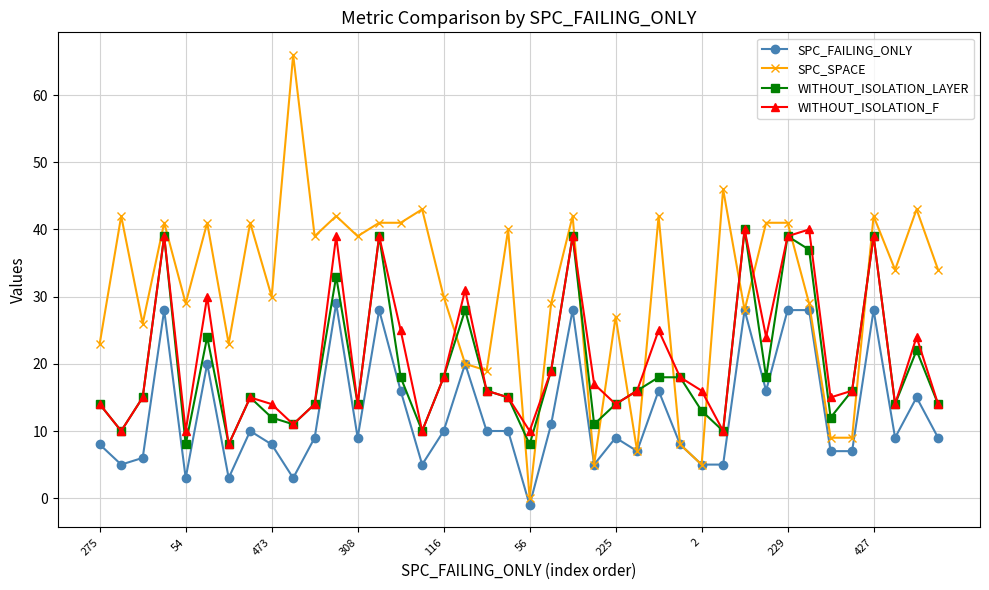

Which series has the largest range (max minus min)?

SPC_SPACE